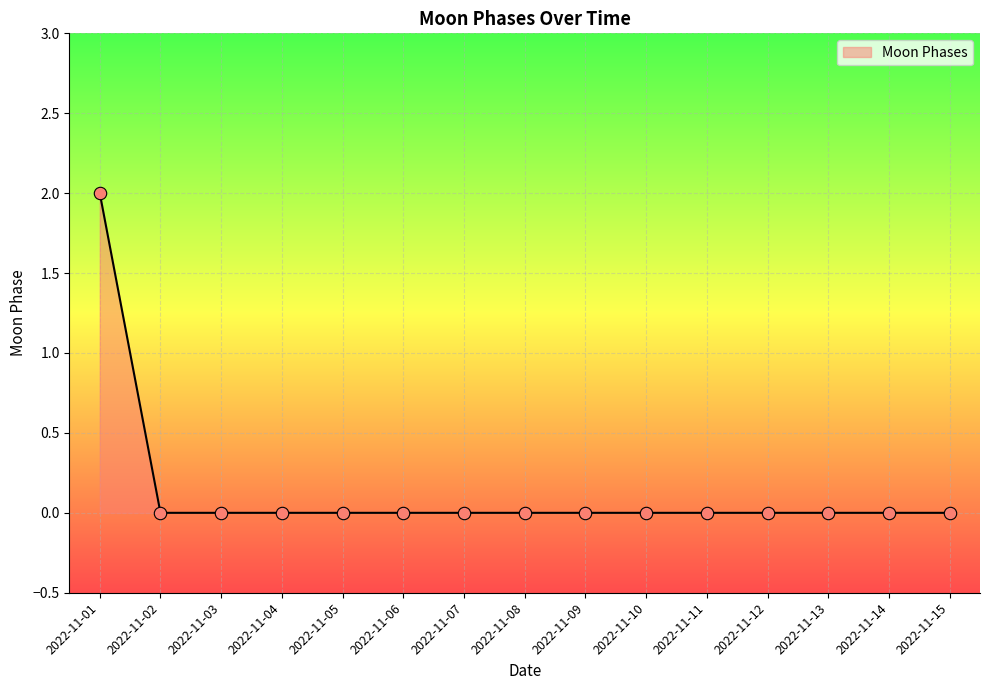

At which category does the chart reach its peak across all series?

2022-11-01